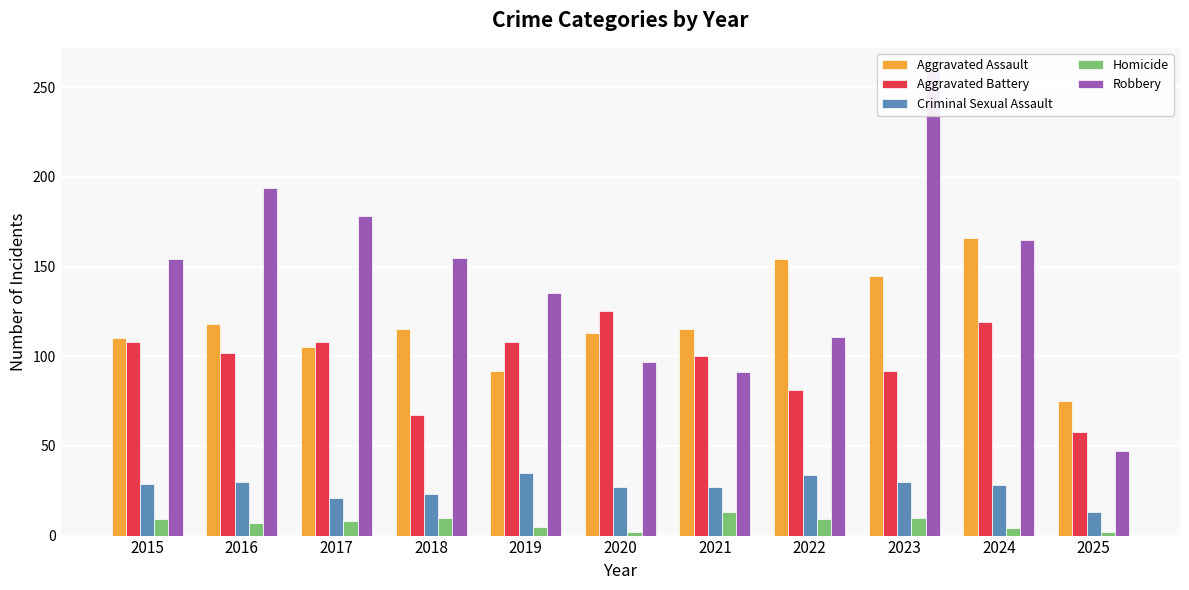

Where is Criminal Sexual Assault nearest to the value 24?

2018